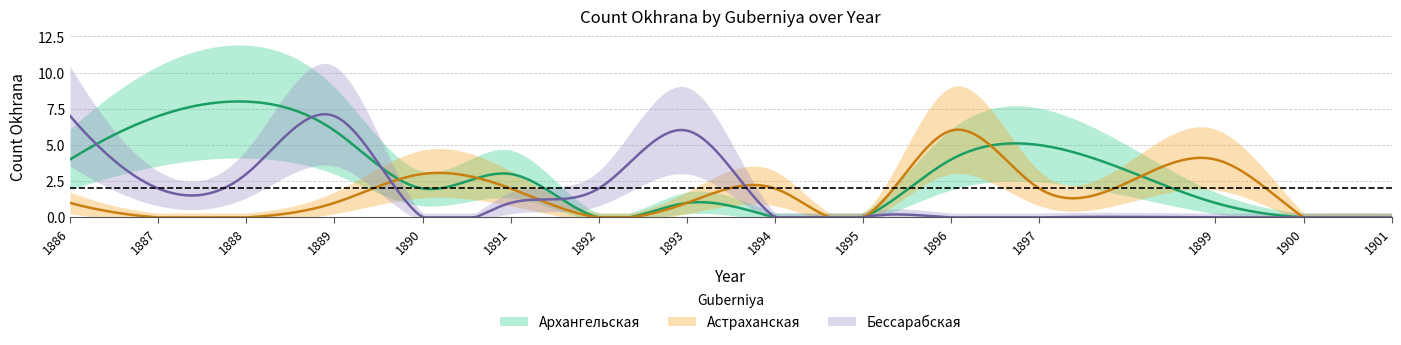

How many interior local valleys does the Бессарабская series have?

2